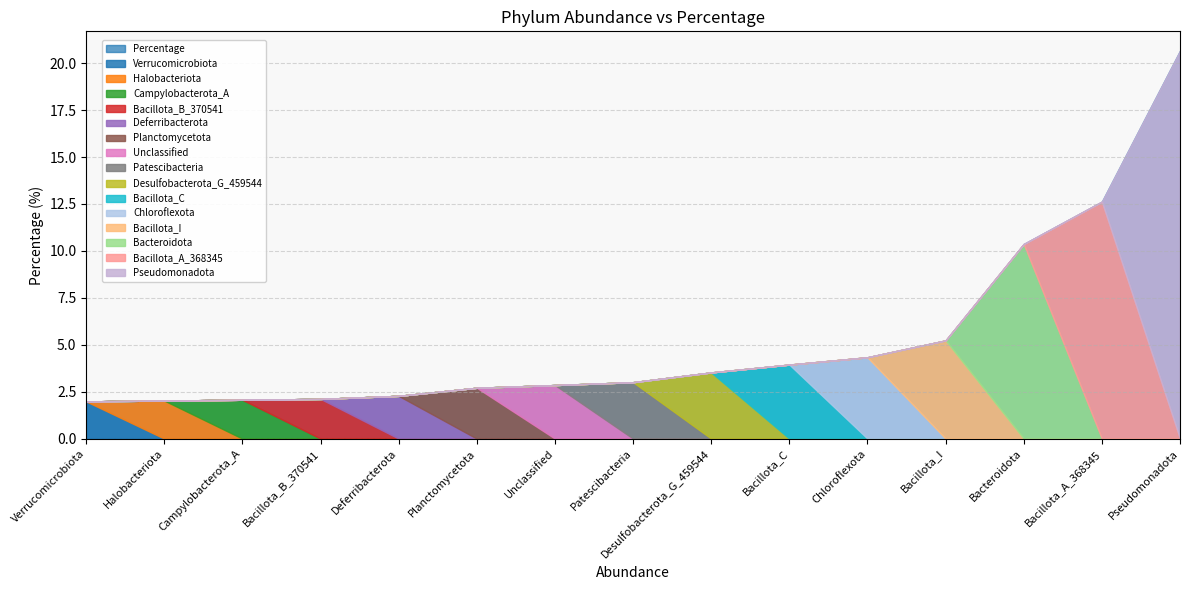

Rank the categories by value from highest to lowest.

Pseudomonadota, Bacillota_A_368345, Bacteroidota, Bacillota_I, Chloroflexota, Bacillota_C, Desulfobacterota_G_459544, Patescibacteria, Unclassified, Planctomycetota, Deferribacterota, Bacillota_B_370541, Campylobacterota_A, Halobacteriota, Verrucomicrobiota